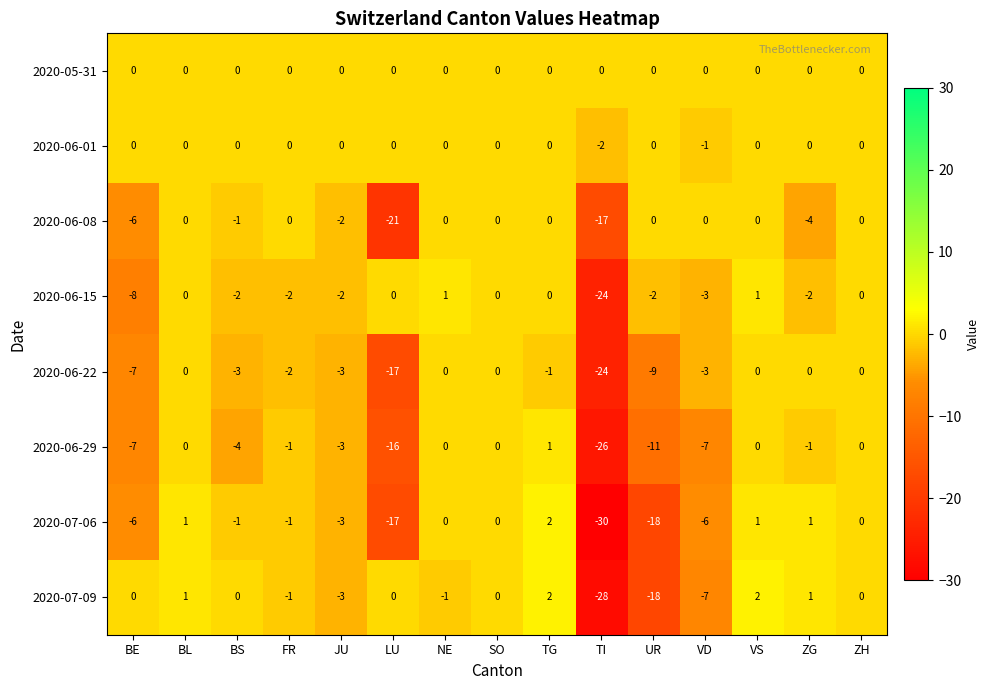

Which category has the highest value in the 2020-06-29 series?

TG